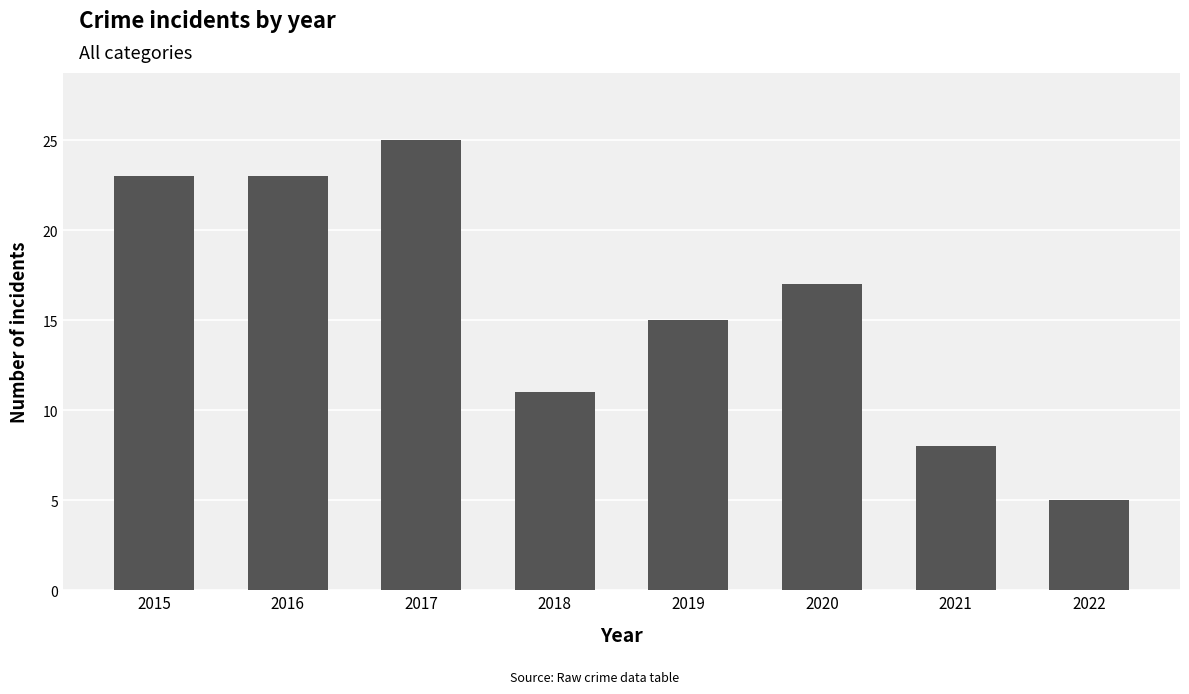

What is the value of the 7th bar from the left?

8